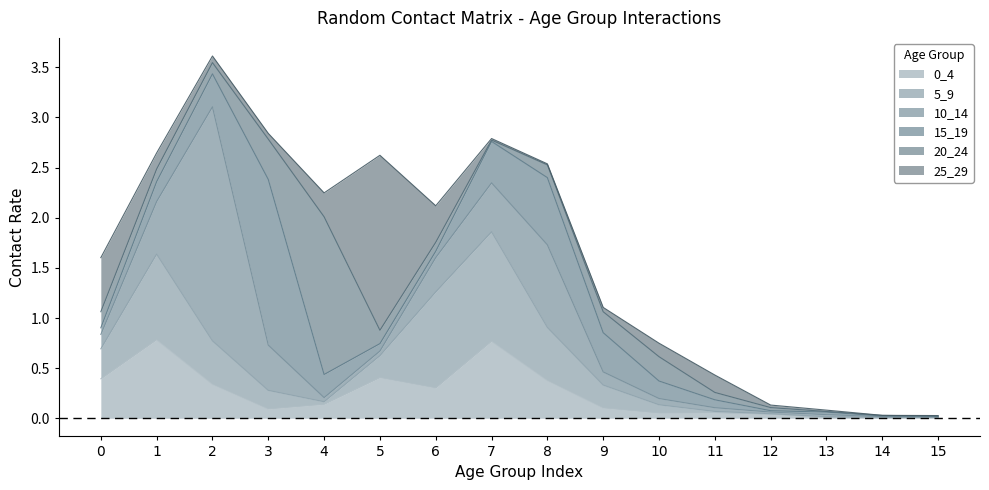

What is the spread (max minus min) of values at 6?

0.9